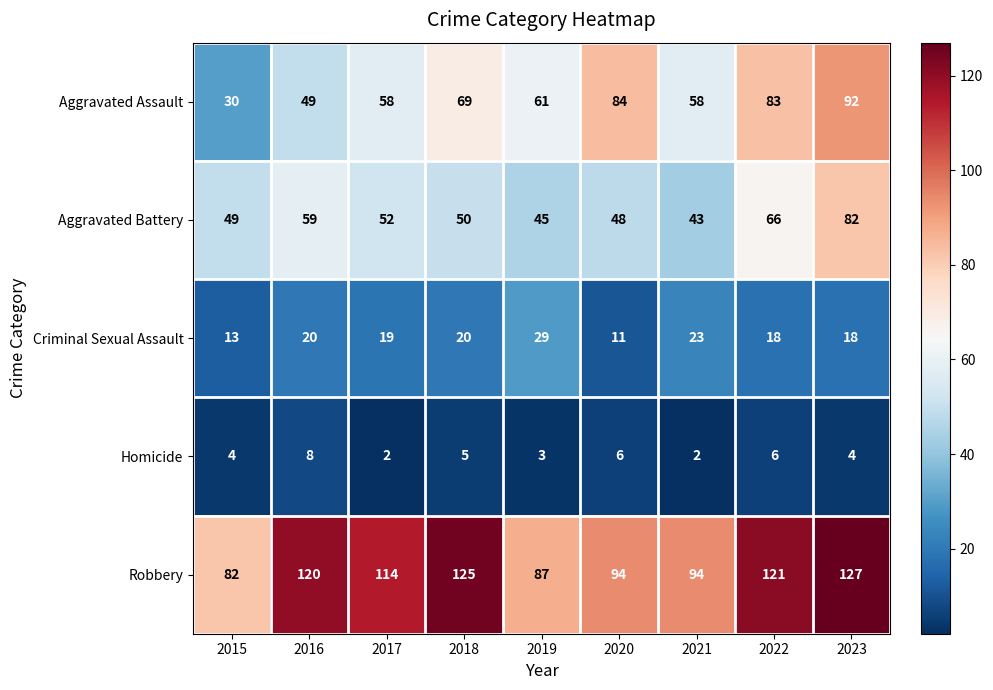

Which series has the widest spread of values?

Aggravated Assault